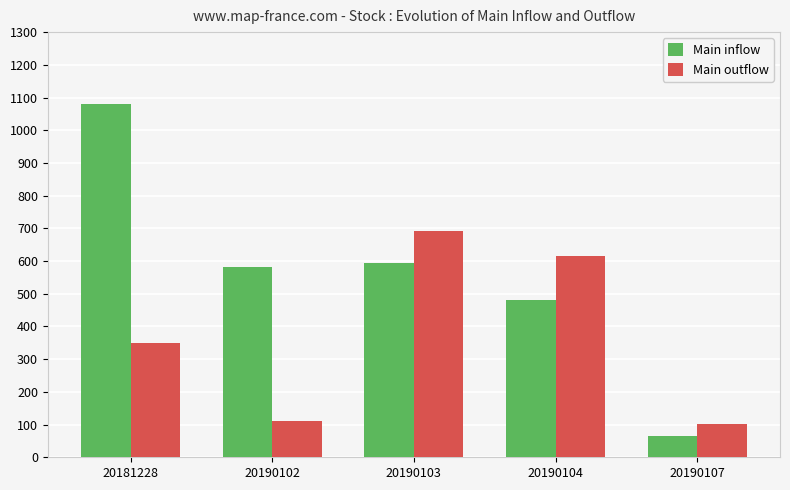

True or false: Main outflow has a value of 350.9 at 20181228.

True